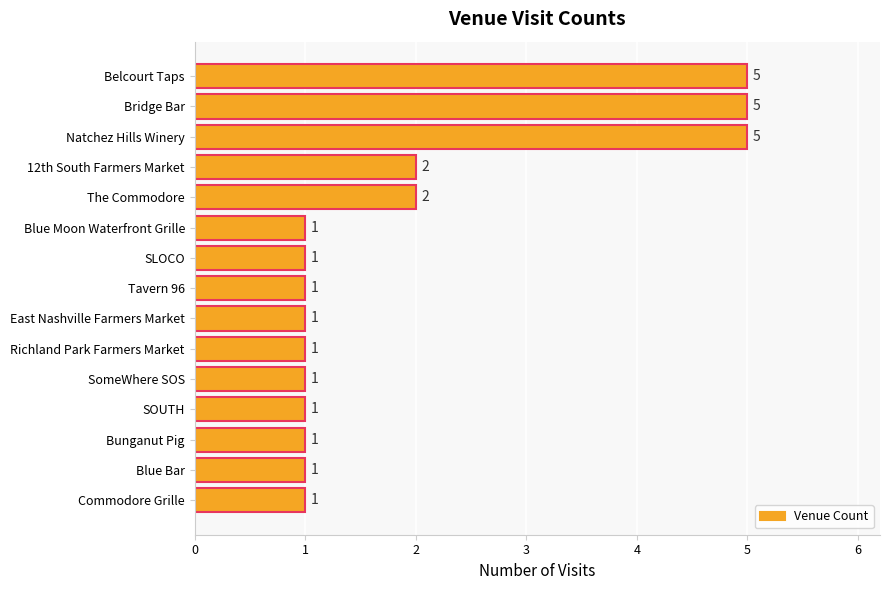

Which has a higher value, Belcourt Taps or Commodore Grille?

Belcourt Taps